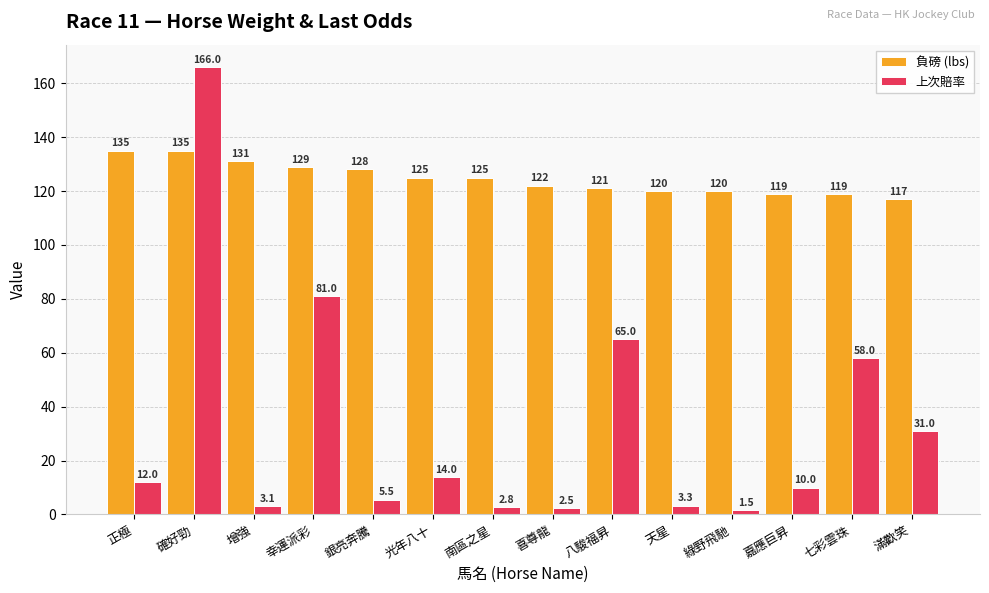

Which series has the largest range (max minus min)?

上次賠率